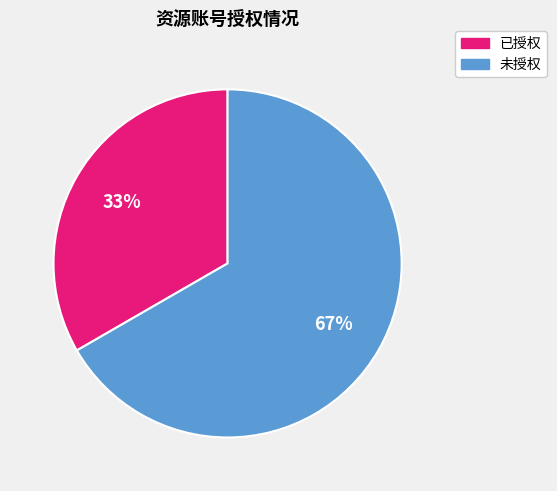

Is there any slice that represents more than half of the pie?

Yes